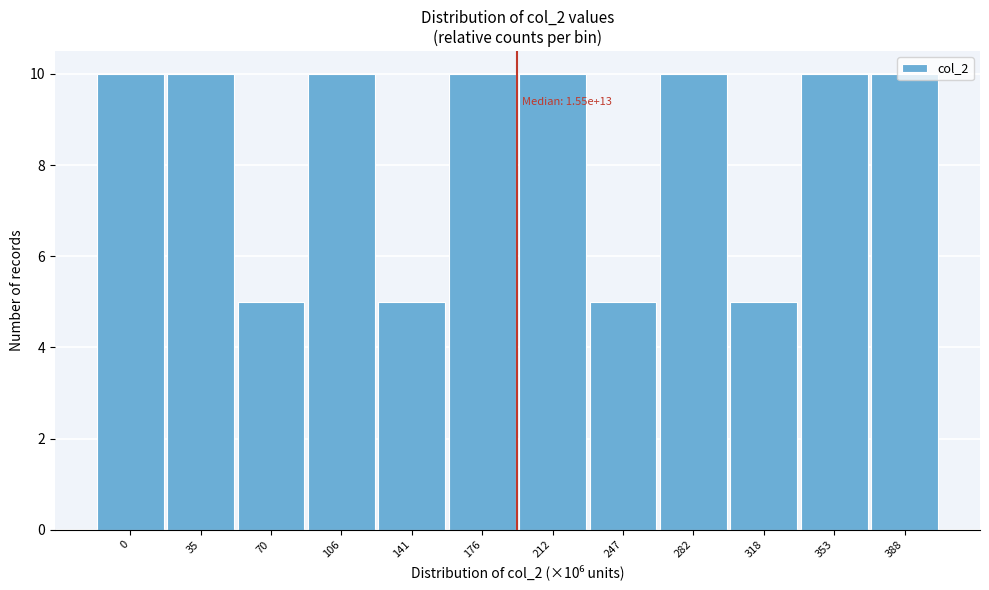

What is the sum of all values?

100